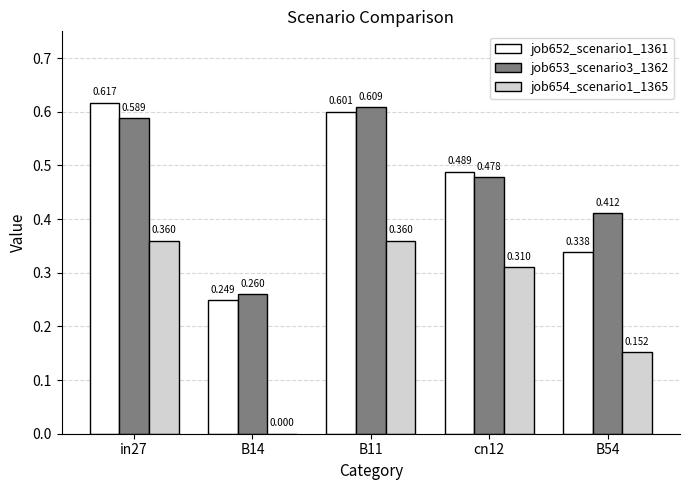

Is it true that job652_scenario1_1361 equals 0.6 at B11?

True